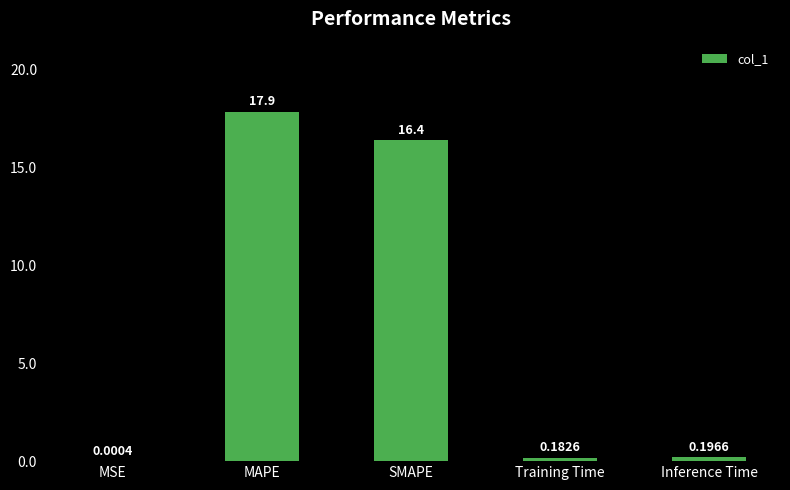

What is the sum of all values?

34.6